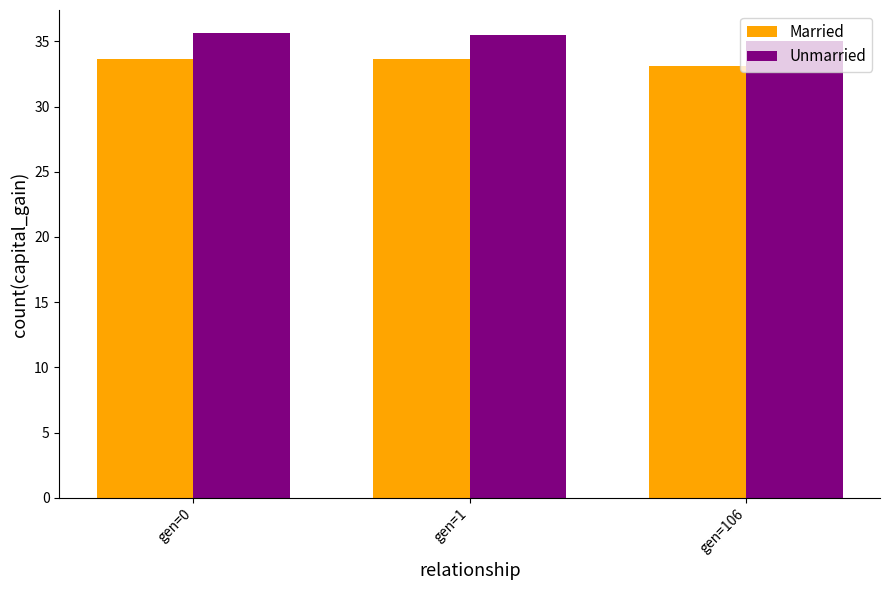

What is the difference between the highest and lowest values at gen=106?

1.9